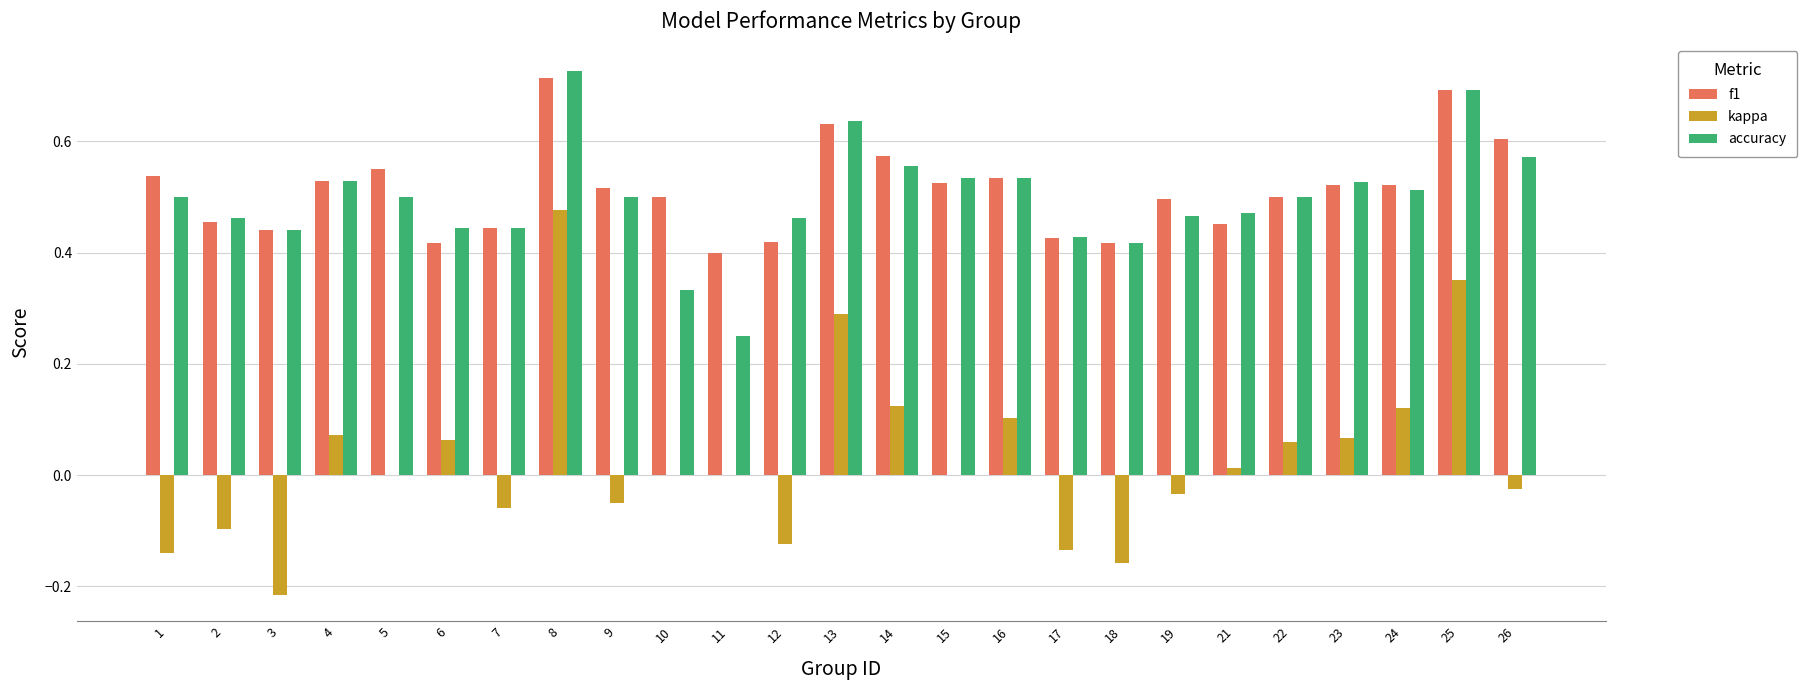

Which series has the largest total across all categories?

f1